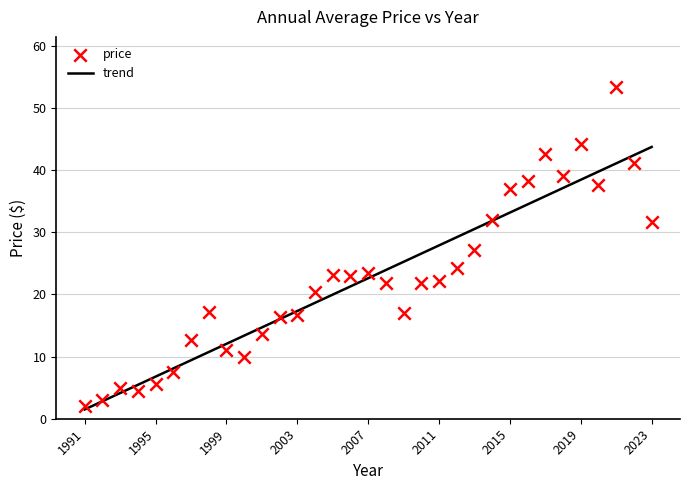

What is the range of Y values (max minus min)?

51.3